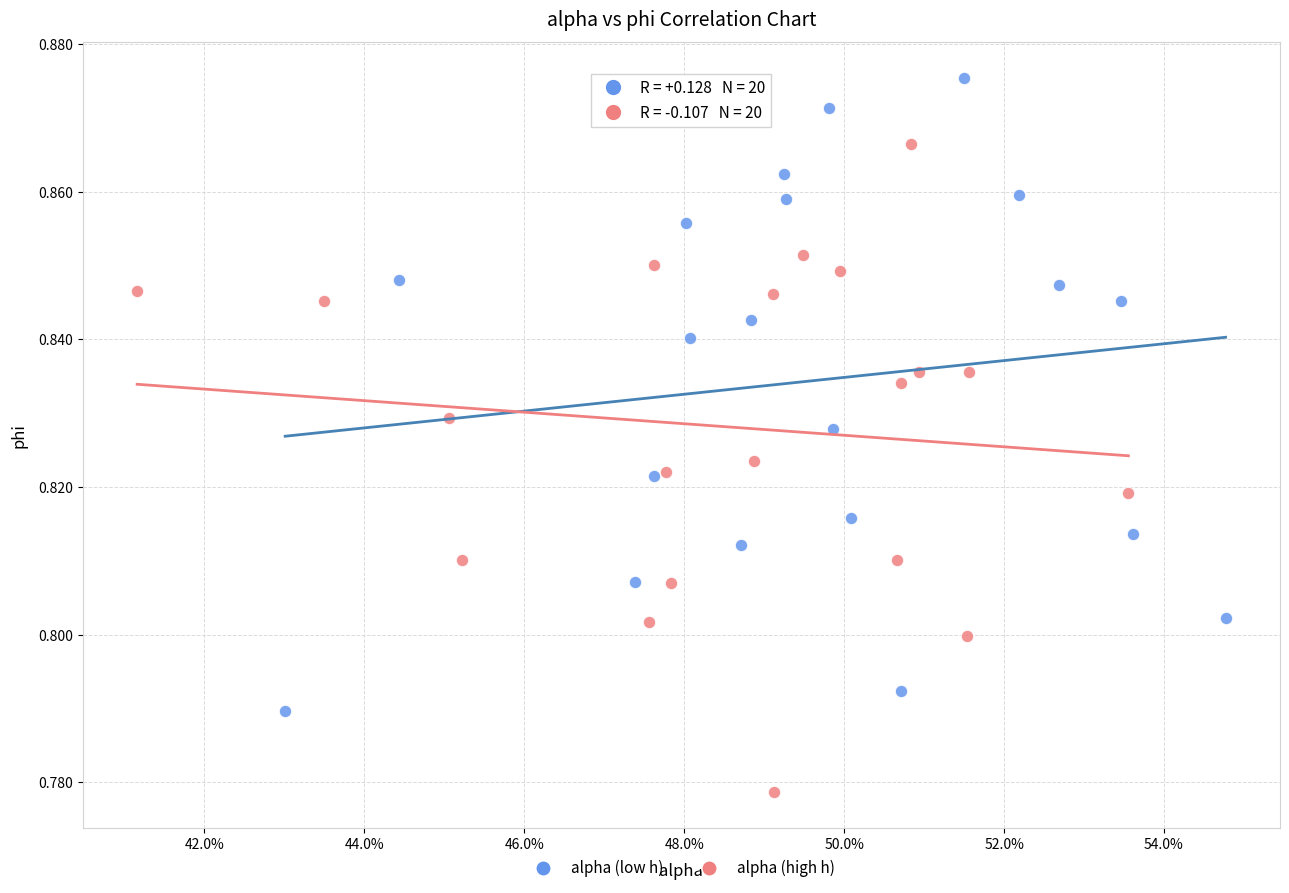

What are all the series names shown in the legend?

alpha (low h), alpha (high h)